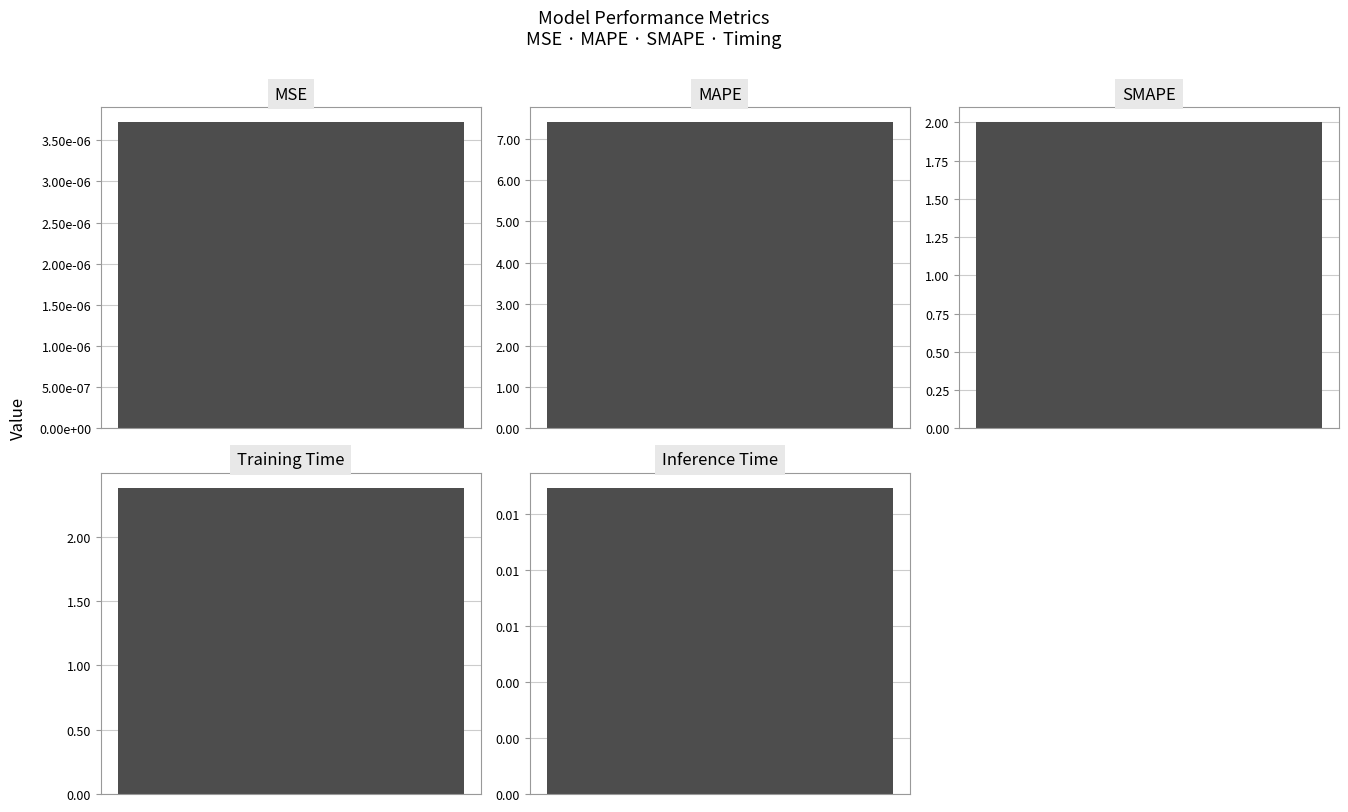

Does the chart contain any negative values?

No